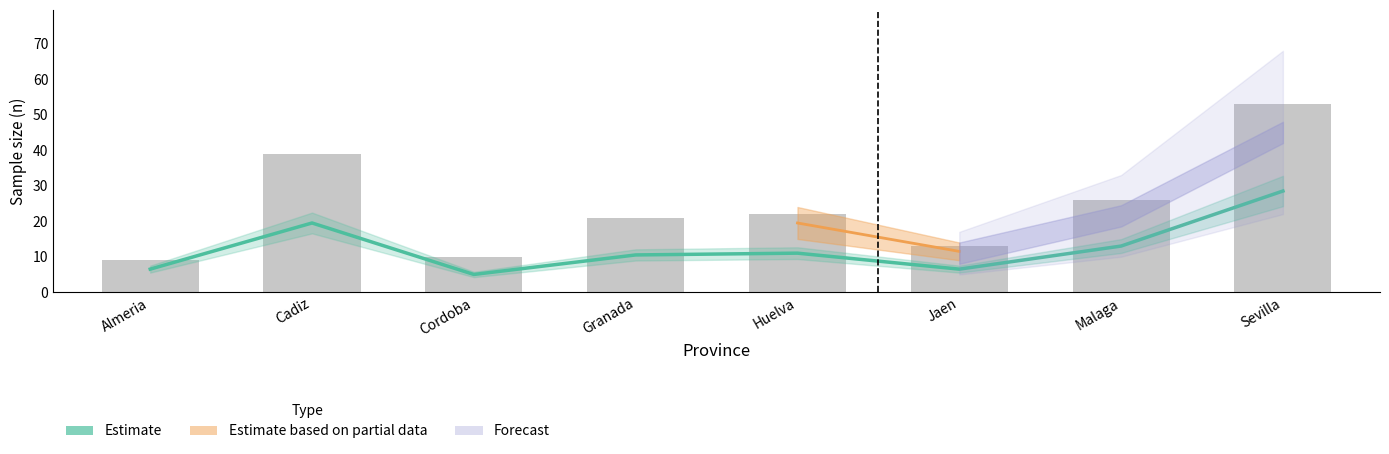

How many bars are there in total?

8